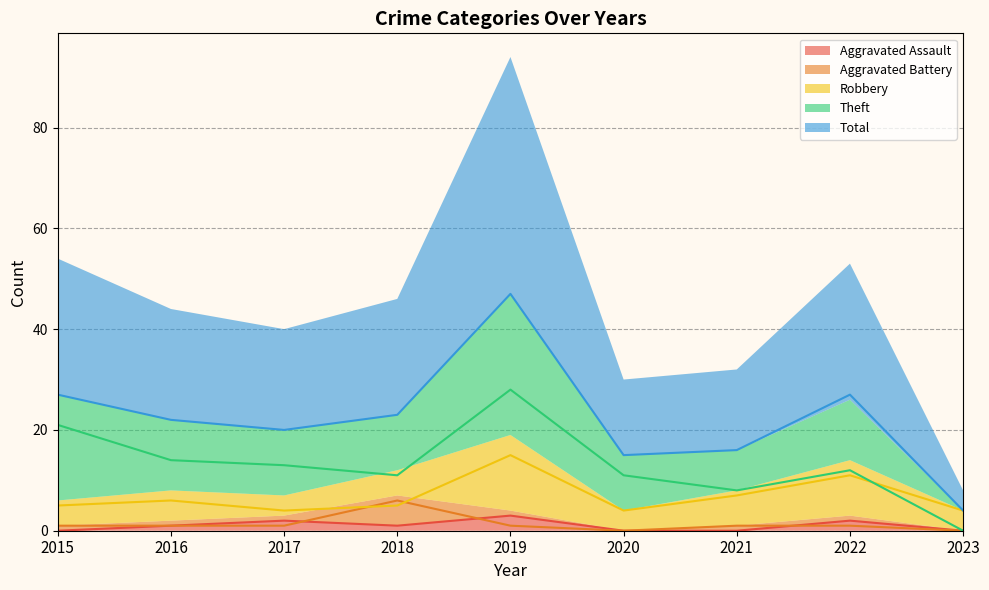

What is the value of the Aggravated Battery point at the 7th from the left?

1